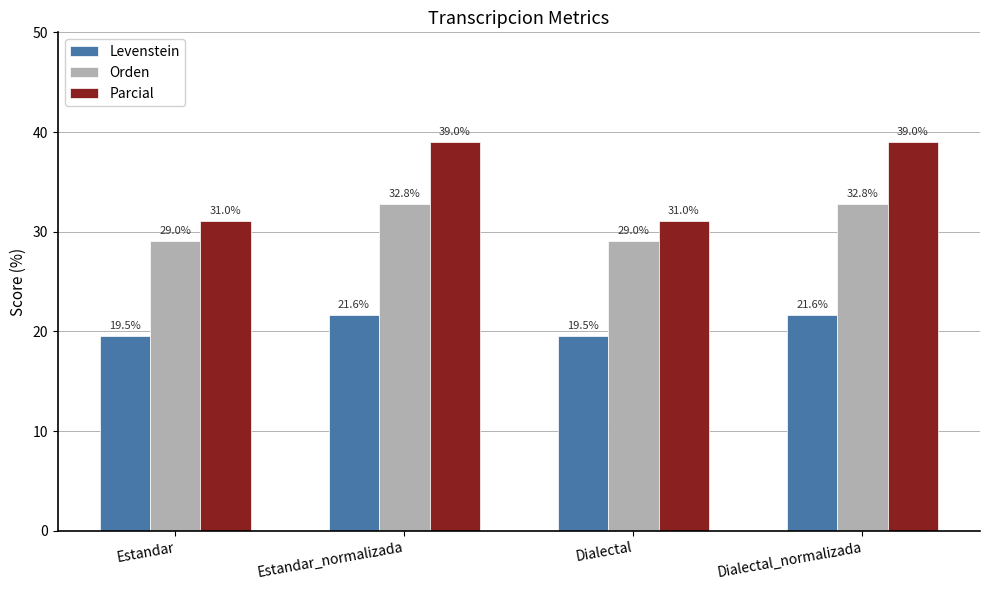

The value of Orden at Estandar_normalizada is 54.5. True or false?

False